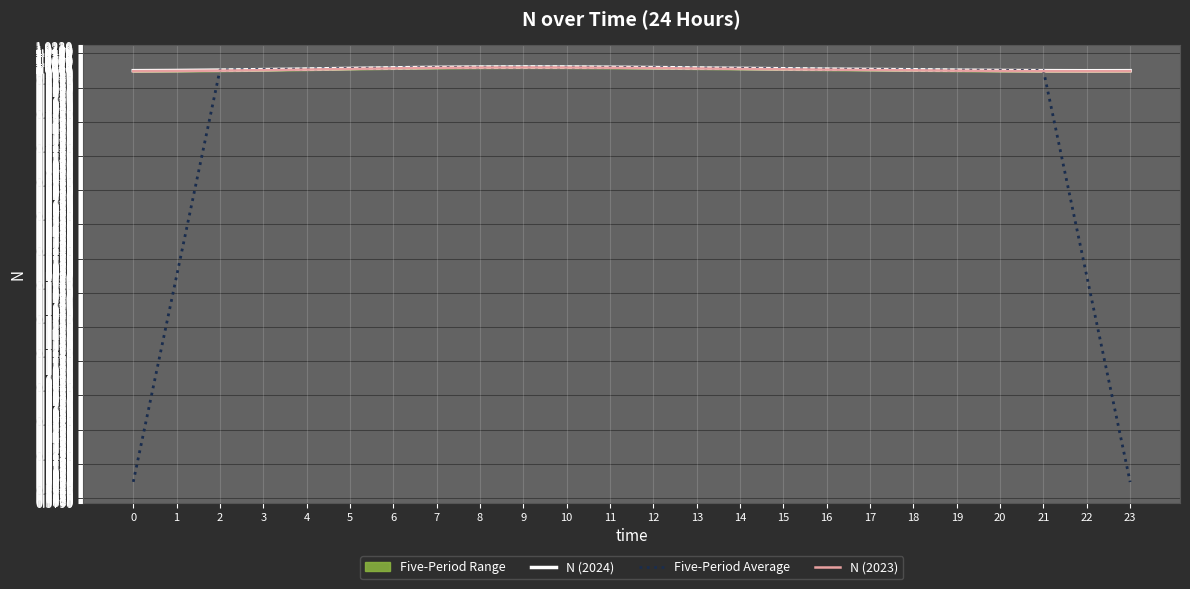

What is the minimum value for N (2024)?

1.0